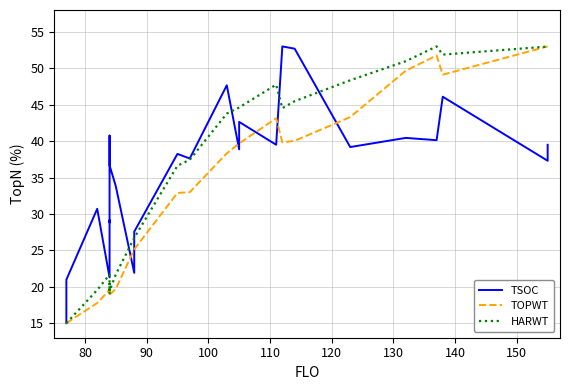

How many data points does each series have?

26